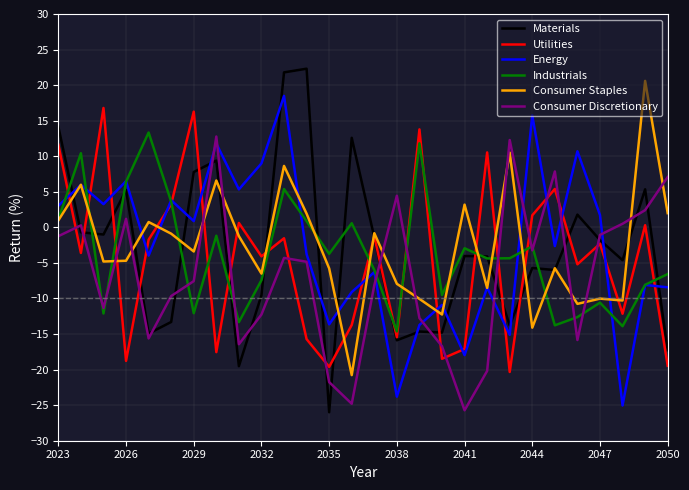

Which series has the widest spread of values?

Materials